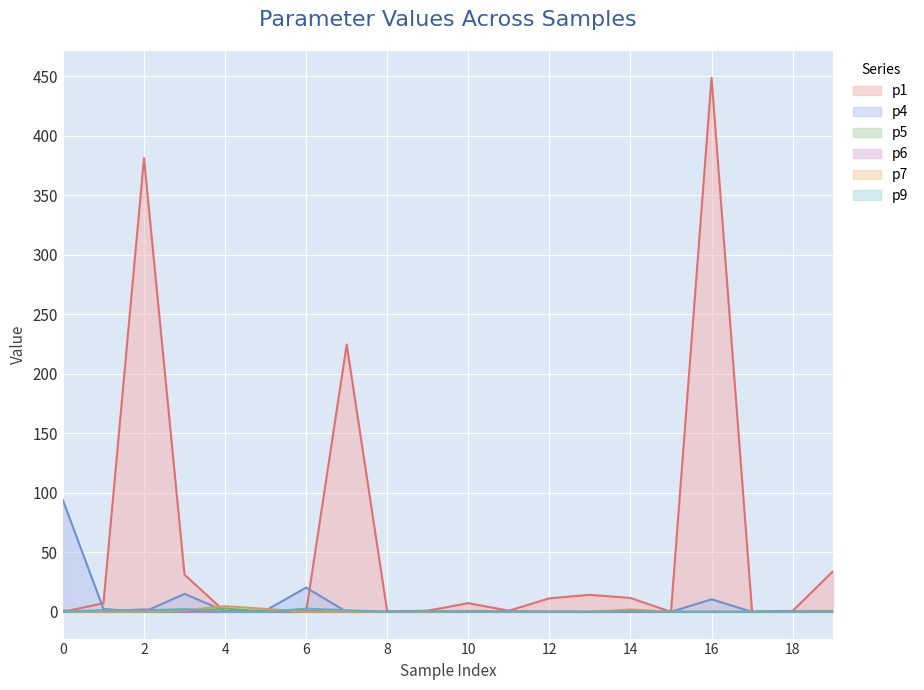

Reading left to right, what are all the values shown in this chart?

p1: 0.0	7.3	381.3	31.3	0.0	0.0	0.1	224.7	0.2	1.0	7.3	1.0	11.4	14.3	11.7	0.0	448.9	0.1	0.8	34.2
p4: 93.8	2.4	0.0	15.1	0.6	1.2	20.4	0.0	0.1	0.0	0.7	0.1	0.0	0.0	0.6	0.0	10.5	0.0	0.4	0.8
p5: 1.1	0.1	0.0	0.0	2.9	0.0	0.0	0.0	0.0	0.1	0.0	0.1	0.0	0.0	0.1	0.0	0.0	0.0	0.2	0.0
p6: 0.3	0.5	2.1	0.1	0.0	0.1	0.9	0.0	0.2	0.0	0.0	0.5	0.0	0.0	0.0	0.0	0.0	0.0	0.0	0.0
p7: 0.0	0.0	0.0	1.3	4.8	2.5	0.0	0.0	0.0	0.0	0.3	0.0	0.0	0.0	2.1	0.0	0.0	0.0	0.0	0.4
p9: 0.1	1.5	1.2	2.3	0.0	0.0	2.7	1.3	0.0	0.6	0.0	0.2	0.0	0.0	0.6	0.0	0.0	0.0	0.0	0.0